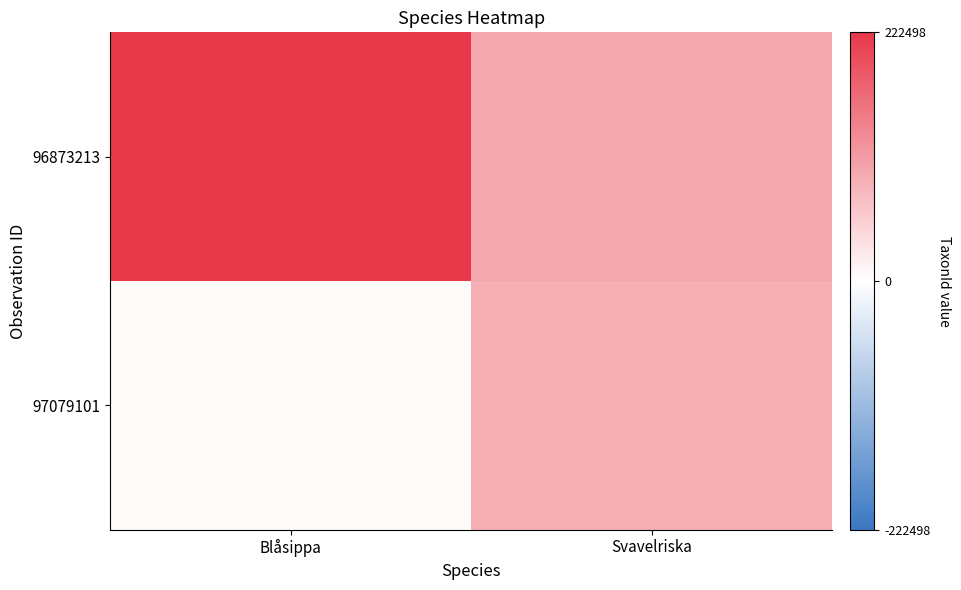

At which category is the sum across all series the highest?

Blåsippa